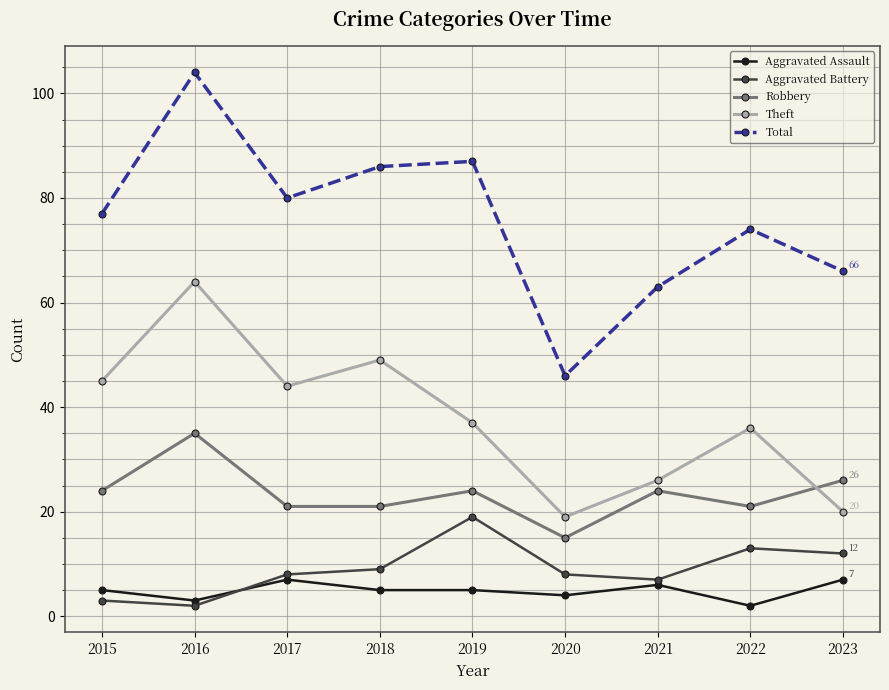

In Total, how many points are lower than both neighbors (excluding endpoints)?

2